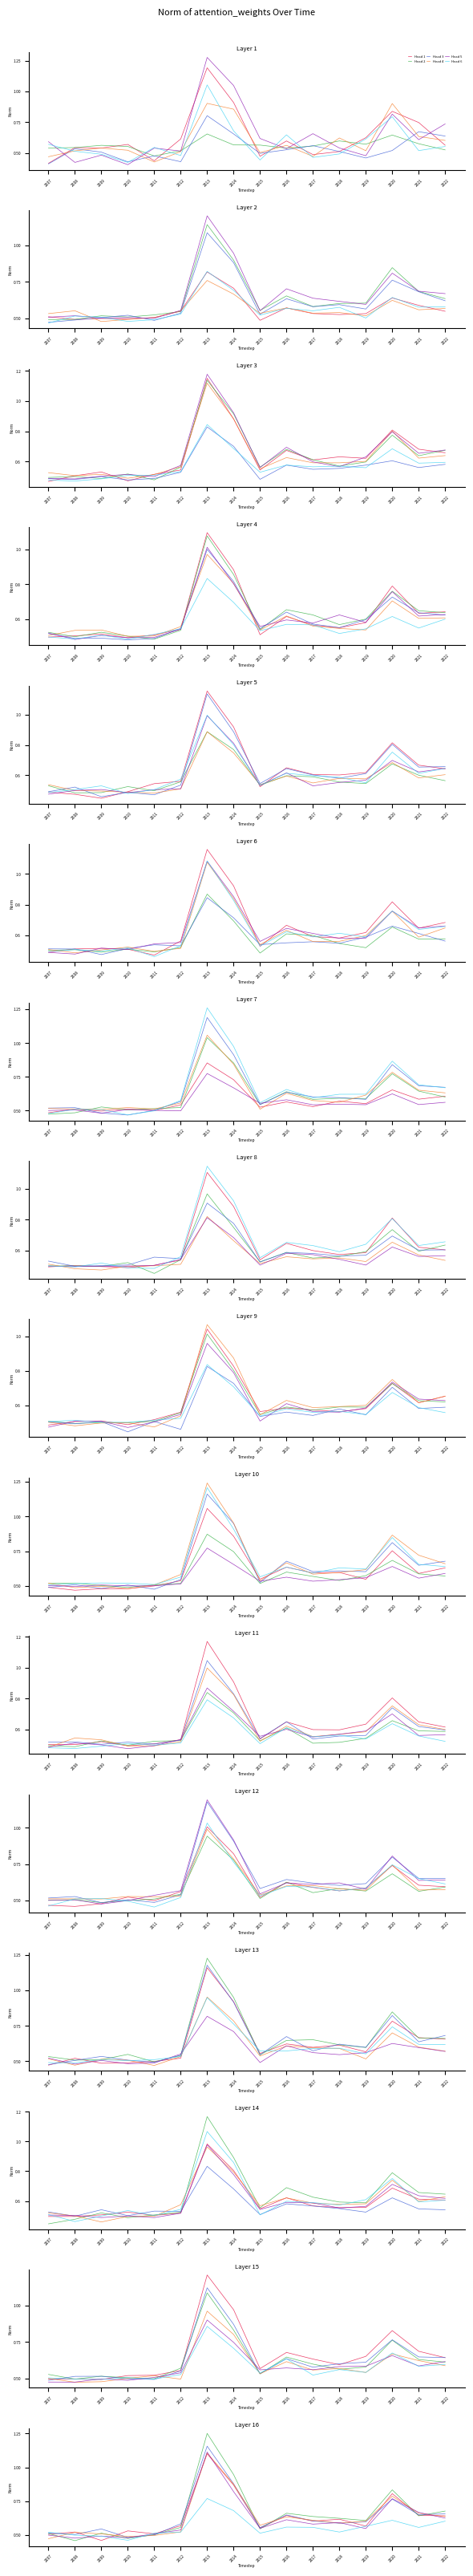

What is the approximate value of Head 1 at 2011?

0.5